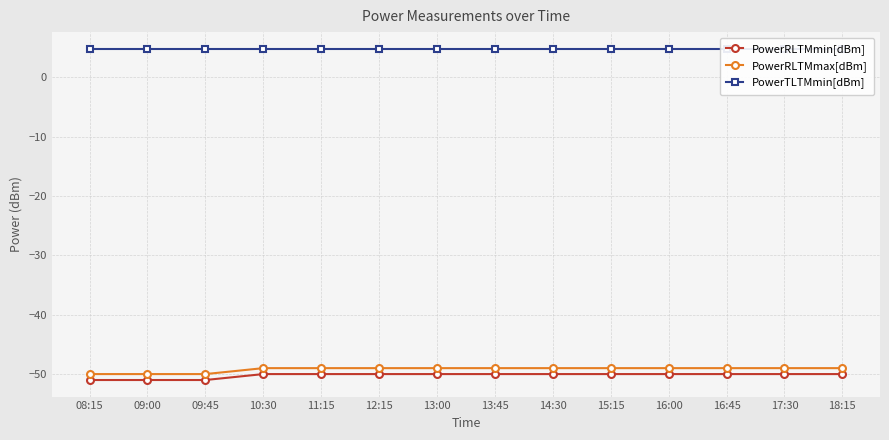

True or false: PowerRLTMmin[dBm] and PowerRLTMmax[dBm] intersect in this chart.

False